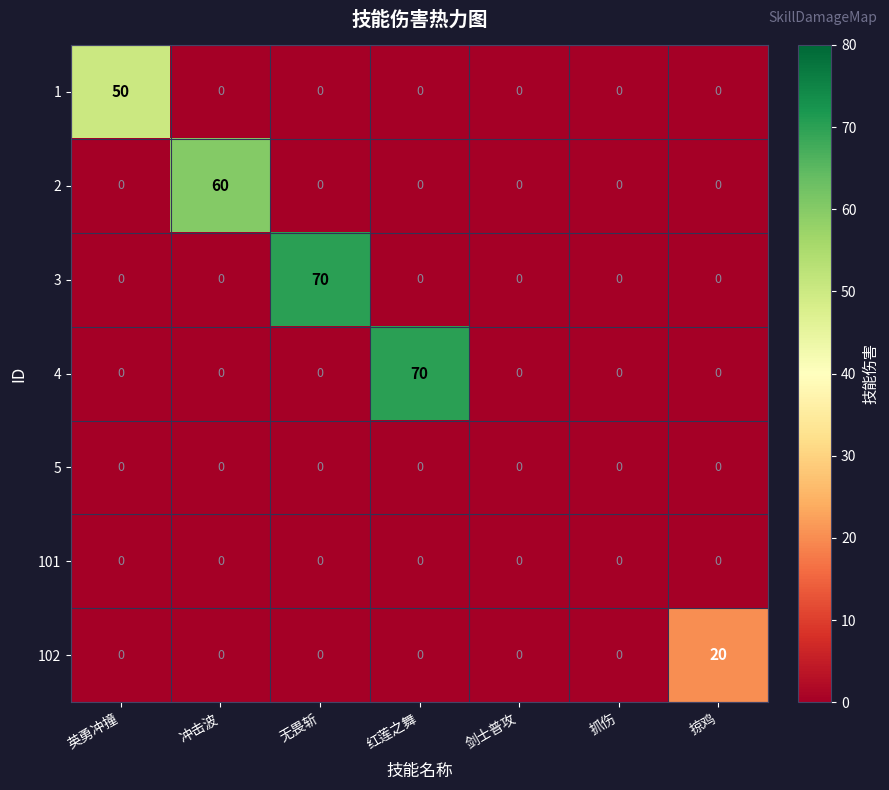

At how many categories does at least one series exceed 42?

4